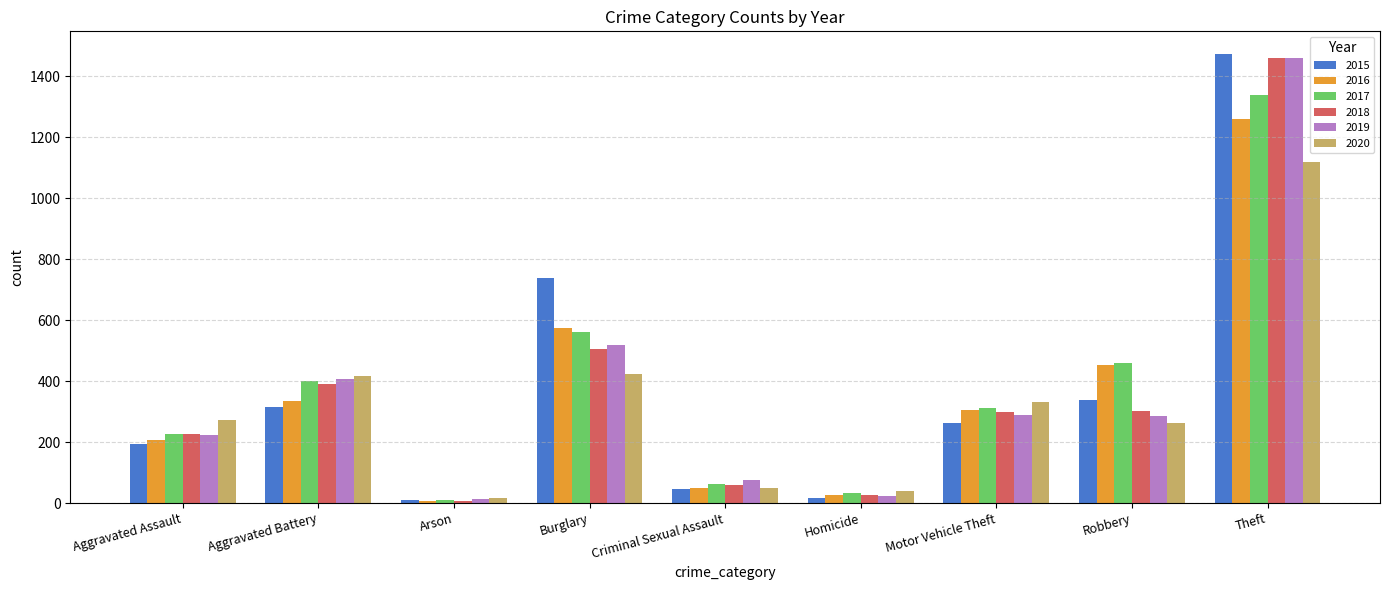

What is the label of the 6th bar from the left?

Homicide